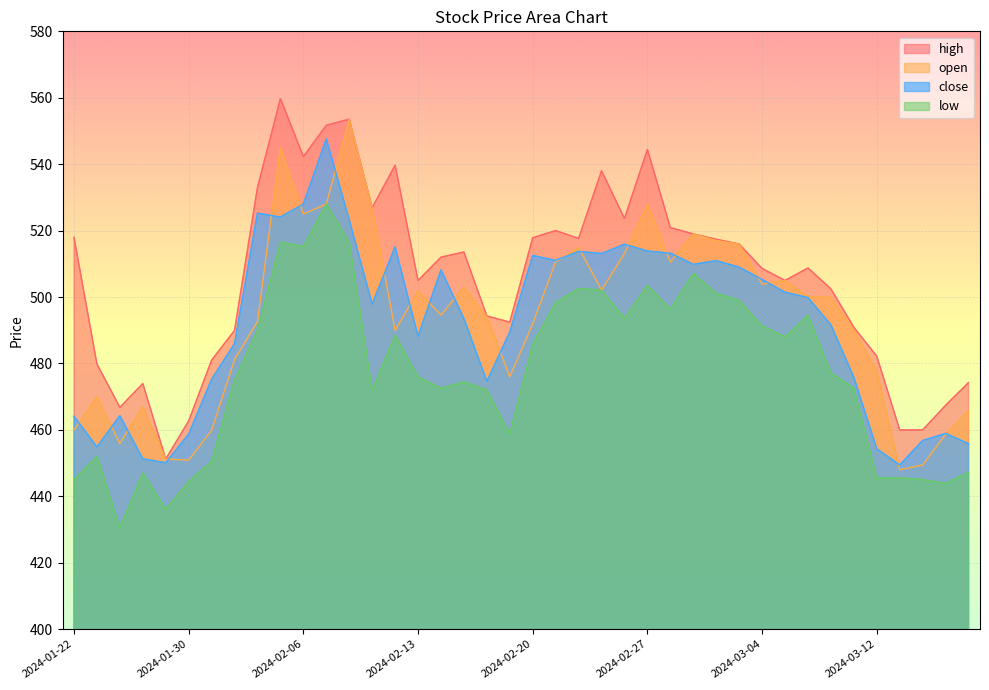

True or false: high and open cross at least once.

False